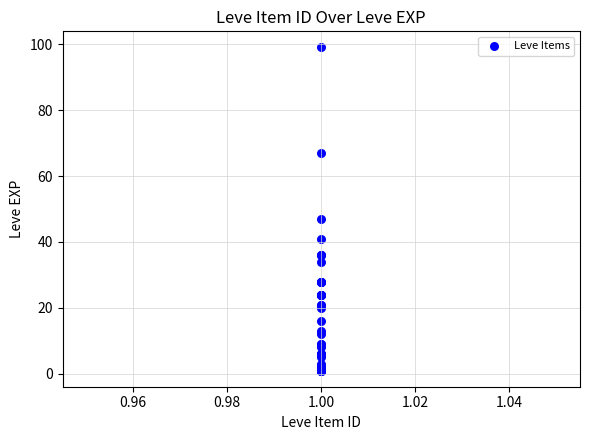

What Y value in the scatter plot is closest to 50?

47